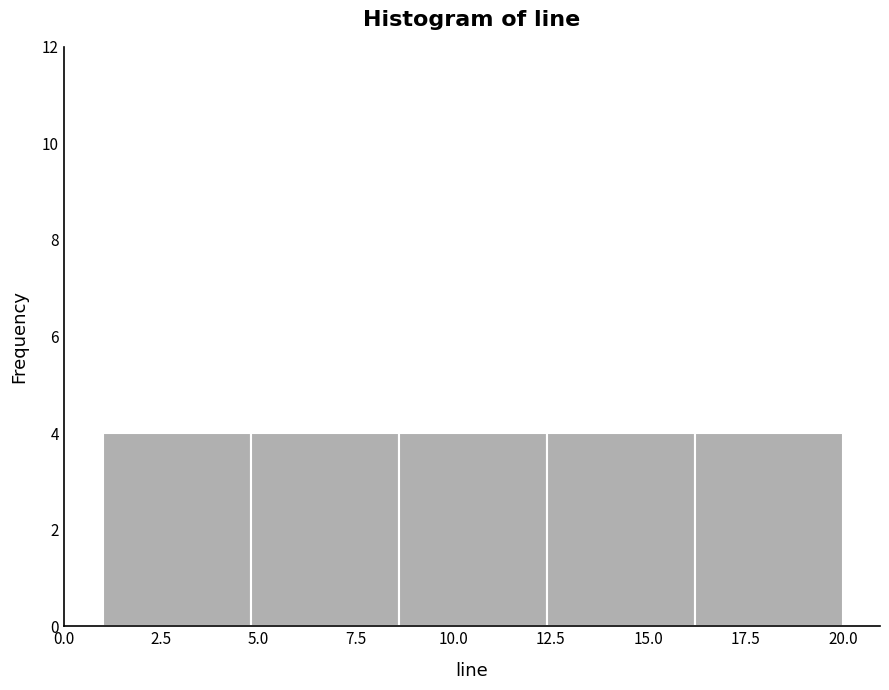

Reading left to right, list every bar in this chart as the range it spans on the x-axis followed by its height. Neither the bar edges nor the heights are printed on the chart, so give them approximately, as read against the axes.

1.0 to 4.8: 4
4.8 to 8.6: 4
8.6 to 12.4: 4
12.4 to 16.2: 4
16.2 to 20.0: 4